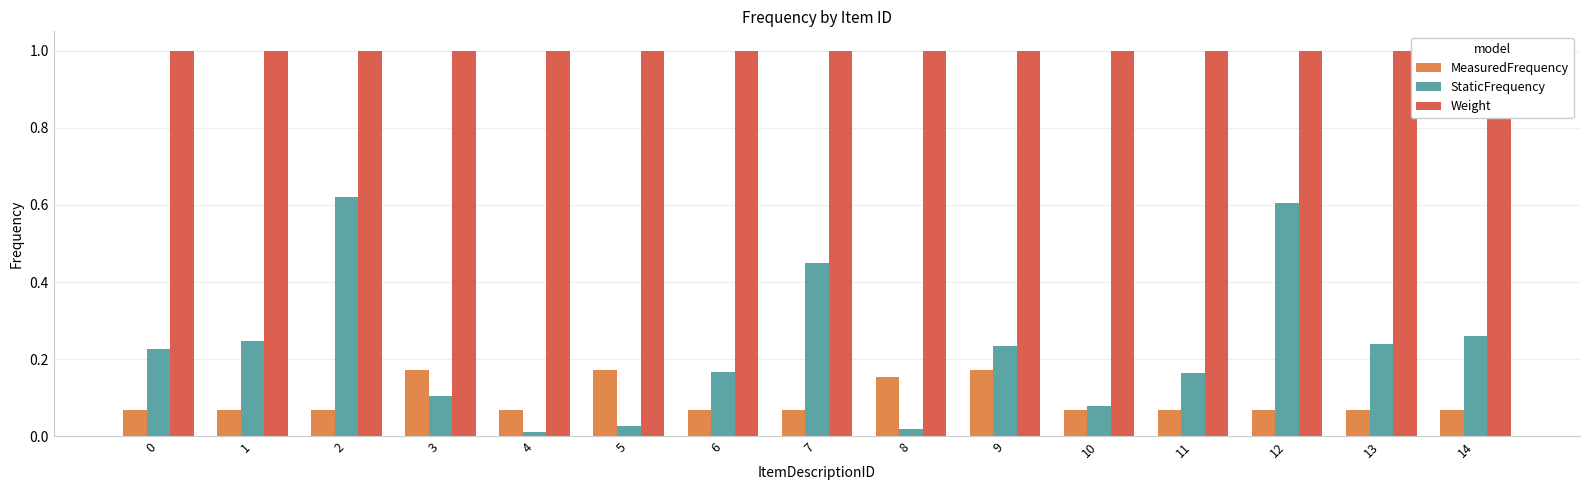

Between 4 and 3, which is larger?

3